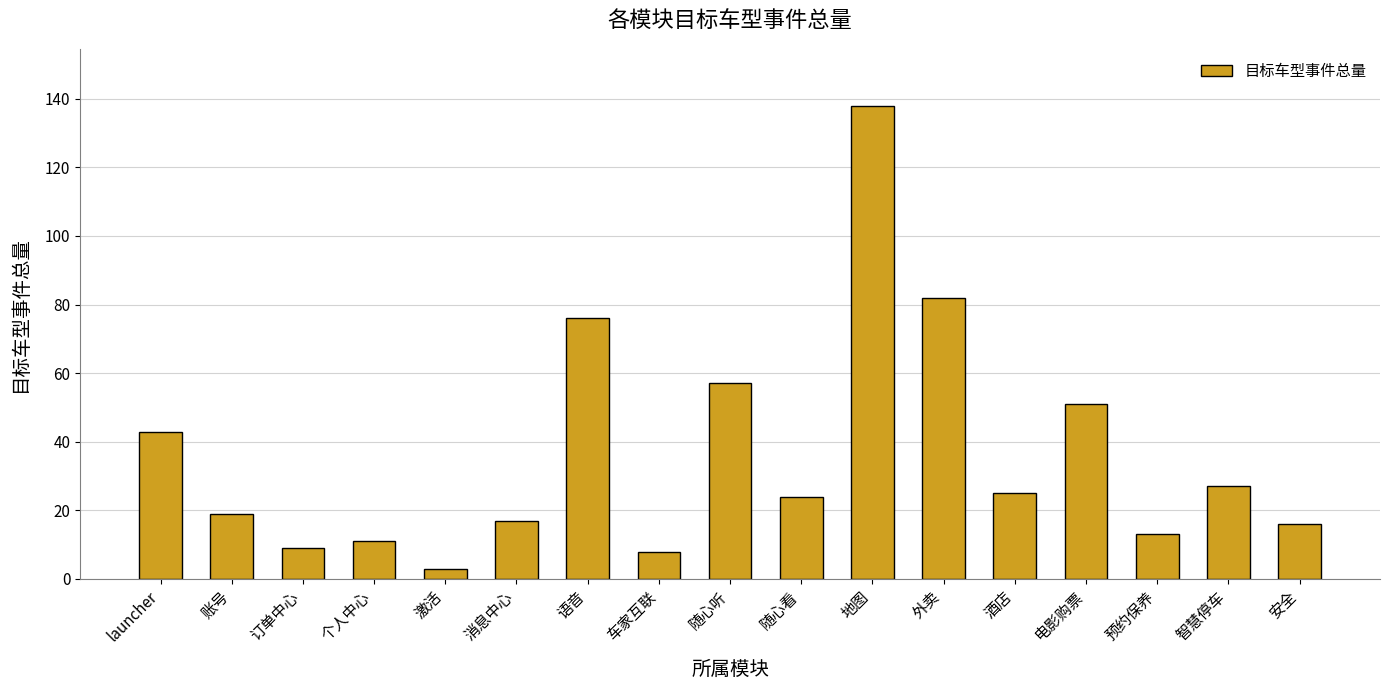

At which label is the value closest to 70?

语音